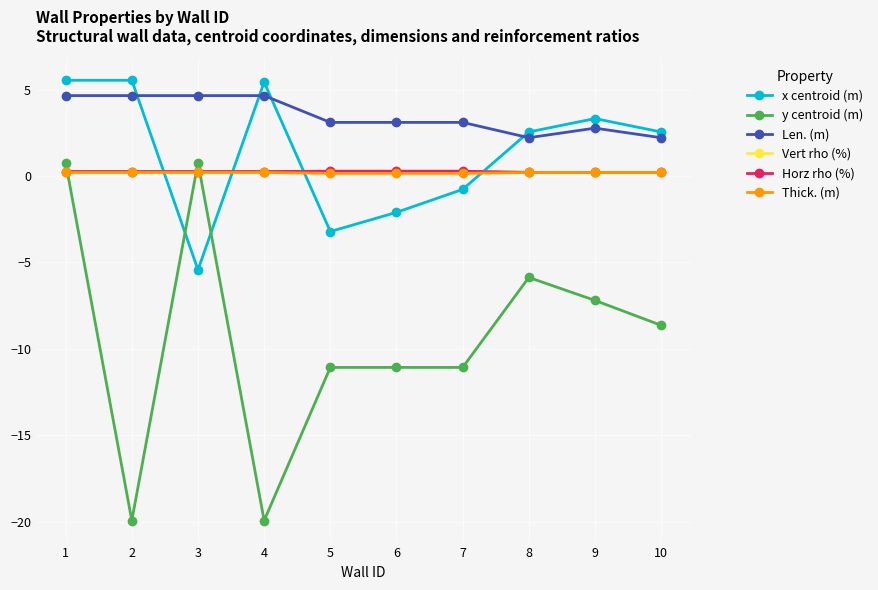

Which category has the lowest value across all series?

2